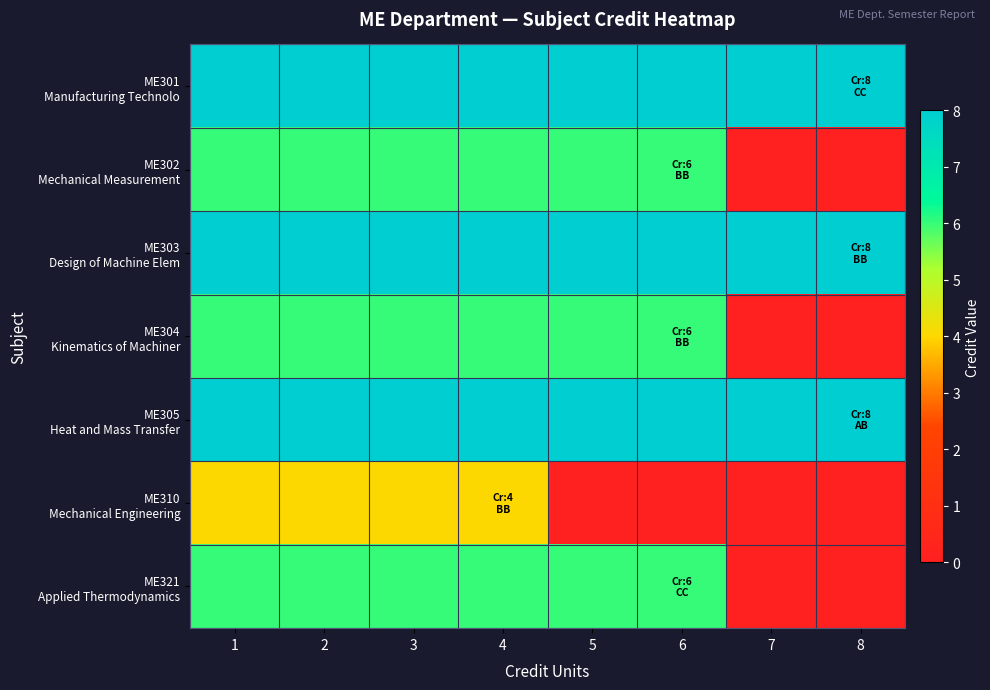

List the series in order of their peak value, highest first.

ME301 Manufacturing Technolo, ME303 Design of Machine Elem, ME305 Heat and Mass Transfer, ME302 Mechanical Measurement, ME304 Kinematics of Machiner, ME321 Applied Thermodynamics, ME310 Mechanical Engineering